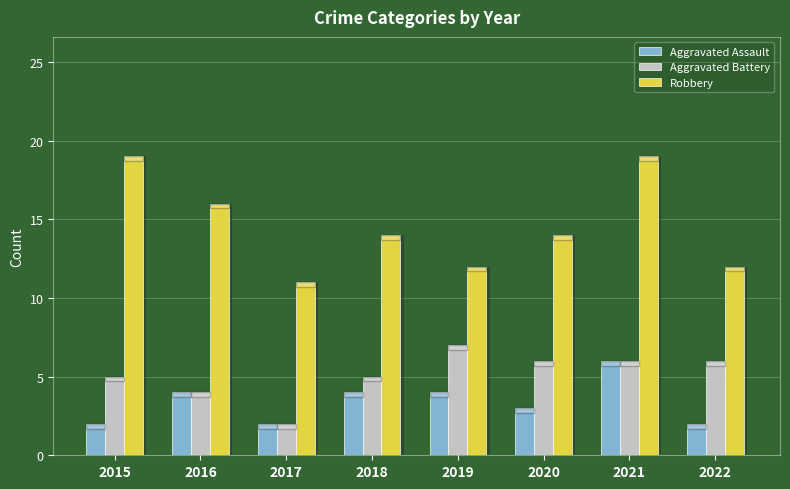

Does the chart contain stacked bars?

No